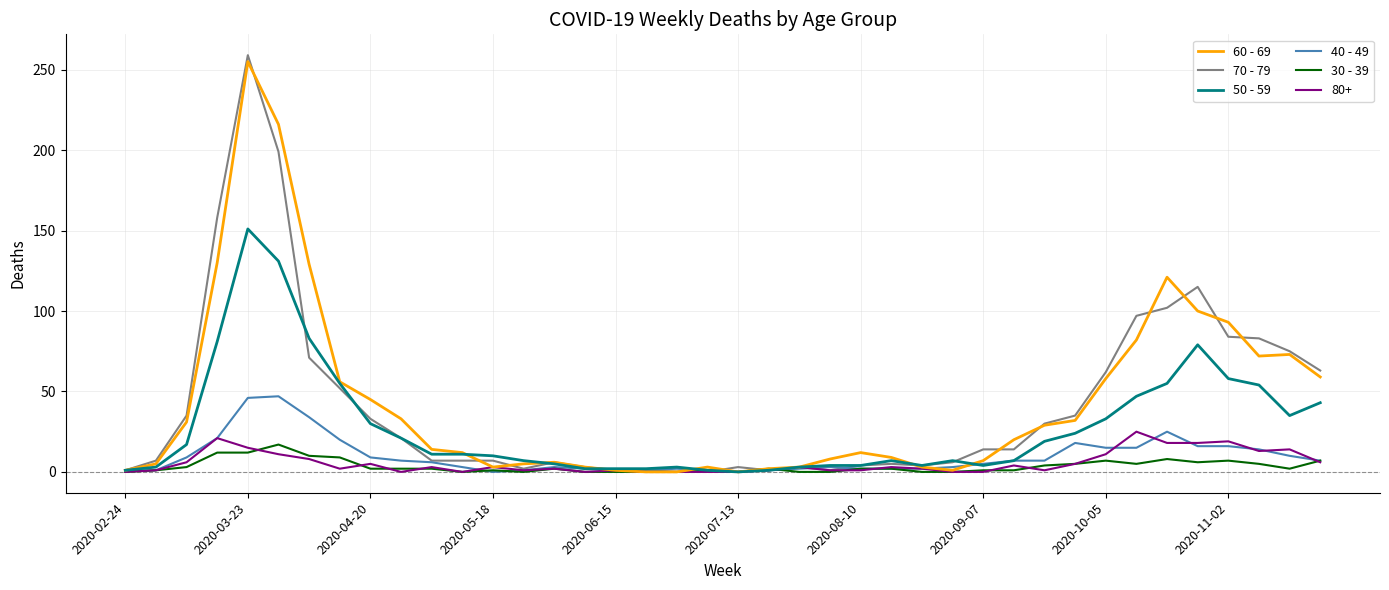

Is it true that 50 - 59 equals 4 at 2020-08-10?

True